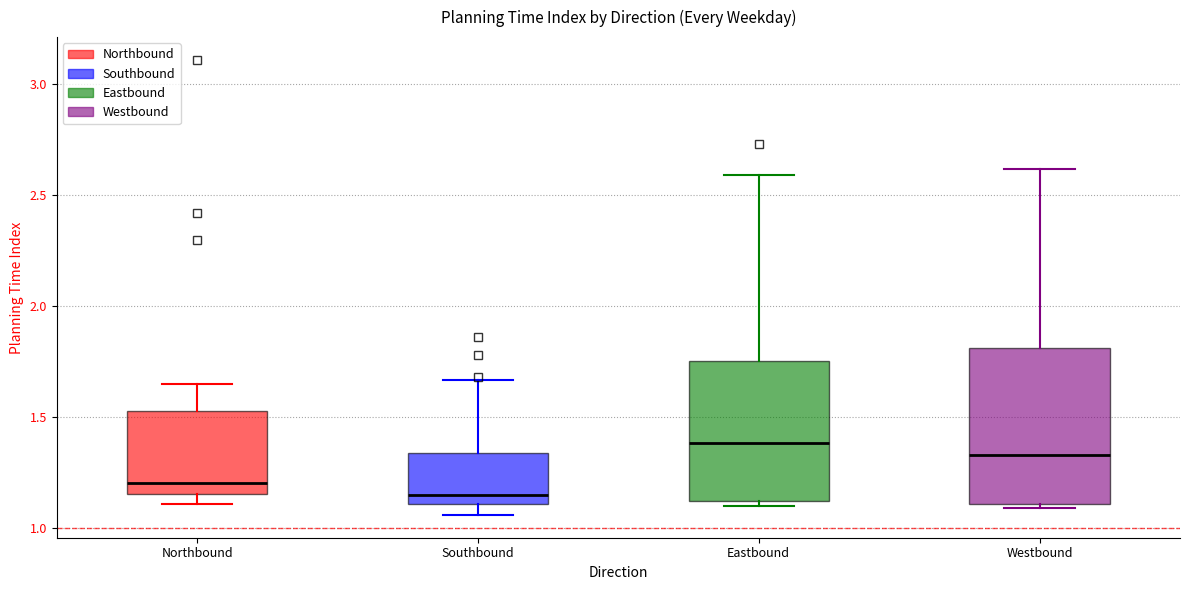

Reading left to right, transcribe this box plot: for each box, give where its median line is, the range the box spans, and where its two whiskers end, as read against the y-axis. The values are not printed on the chart, so give them approximately, as read against the axis.

Northbound: median 1.20, box 1.15 to 1.55, whiskers 1.10 to 1.65
Southbound: median 1.15, box 1.10 to 1.35, whiskers 1.05 to 1.65
Eastbound: median 1.40, box 1.15 to 1.75, whiskers 1.10 to 2.60
Westbound: median 1.35, box 1.10 to 1.80, whiskers 1.10 (just below the box's lower edge) to 2.60